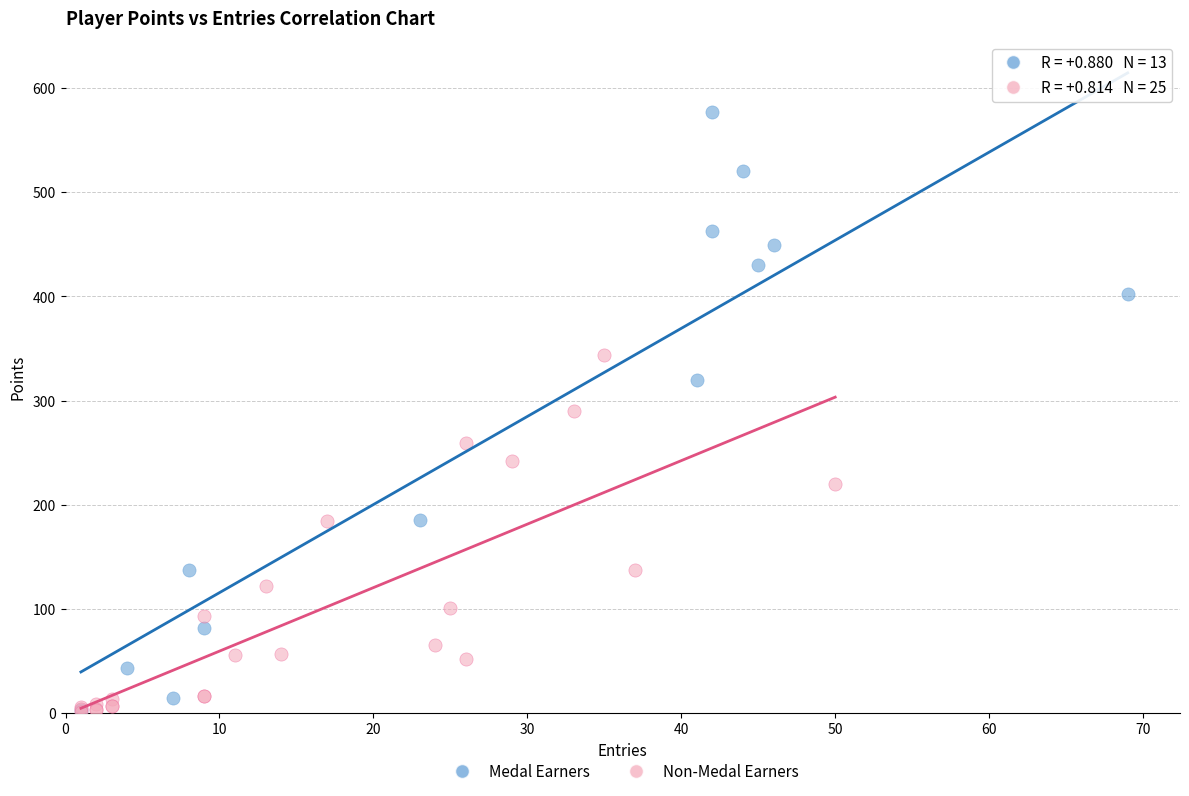

Which series reaches the maximum Y coordinate?

Medal Earners